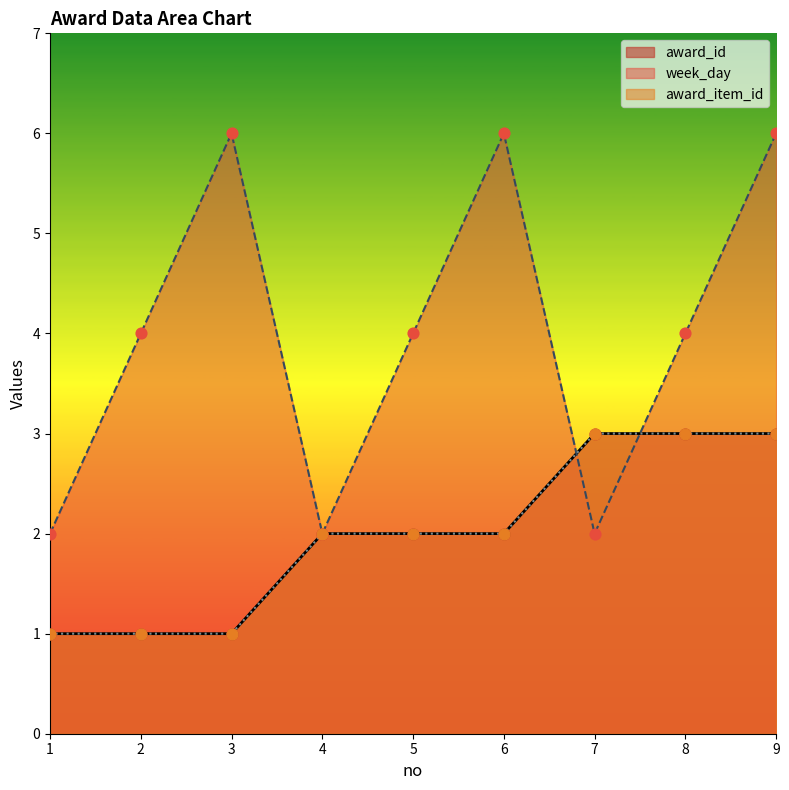

At how many categories does at least one series exceed 2?

7